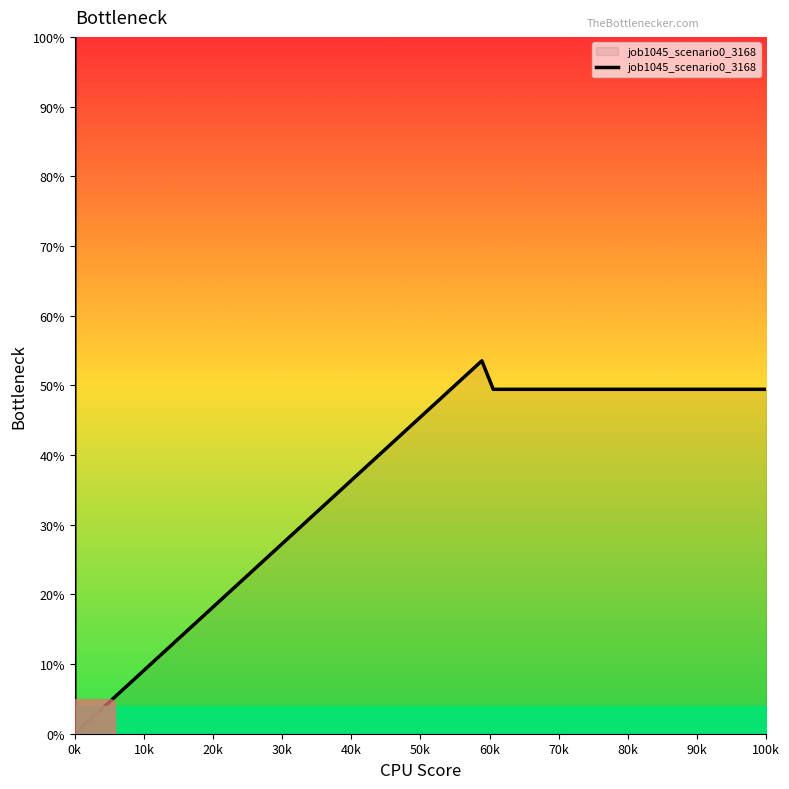

How many lines are shown in the chart?

1